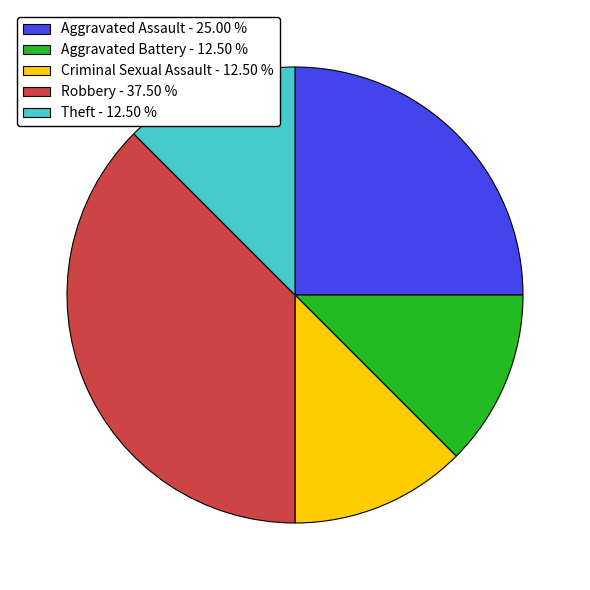

Is the sum of Criminal Sexual Assault - 12.50 % and Aggravated Battery - 12.50 % greater than half?

No